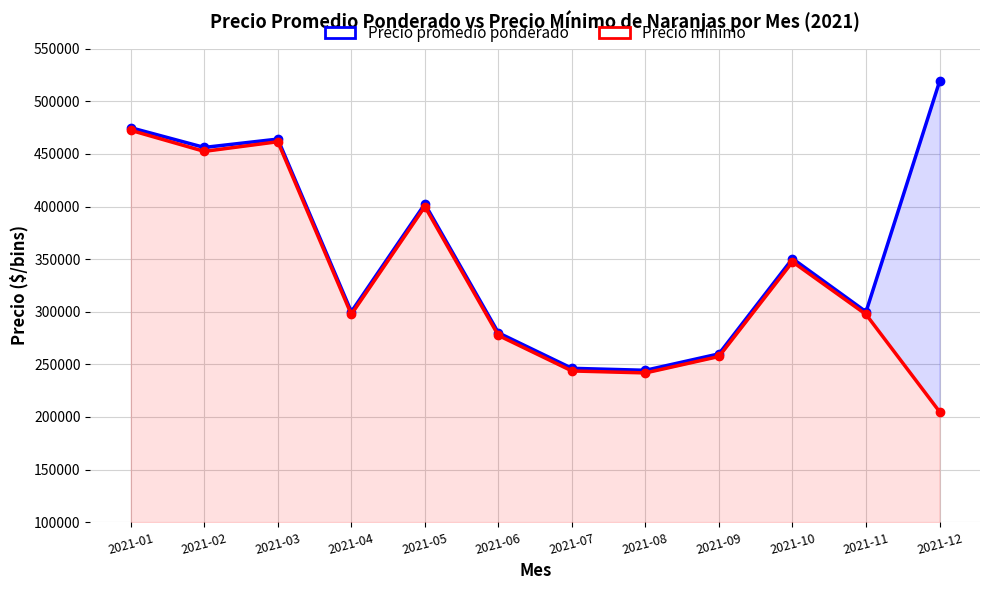

Rank the categories by Precio minimo value from highest to lowest.

2021-01, 2021-03, 2021-02, 2021-05, 2021-10, 2021-04, 2021-11, 2021-06, 2021-09, 2021-07, 2021-08, 2021-12